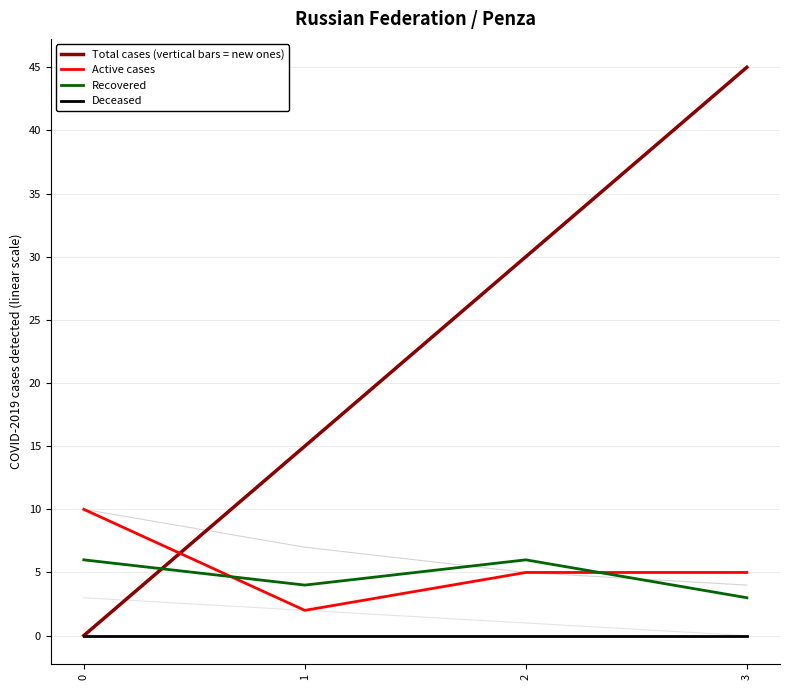

What is the maximum value shown in the chart?

45